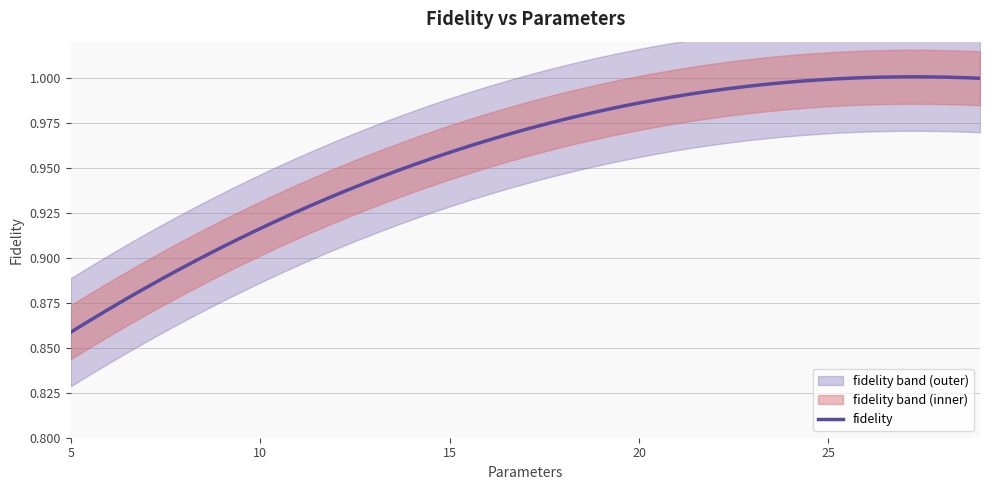

What is the difference between the maximum and minimum values?

0.1